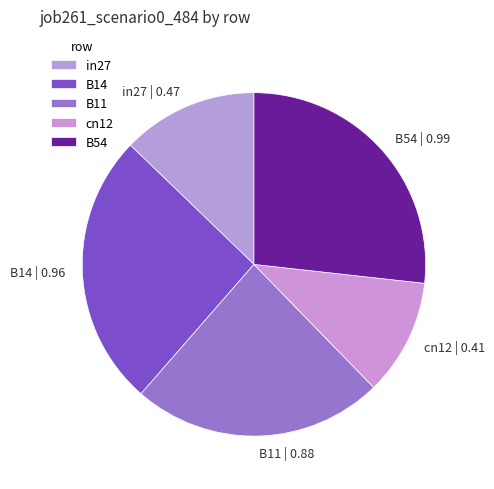

Is B54 | 0.99 the majority of the pie?

No